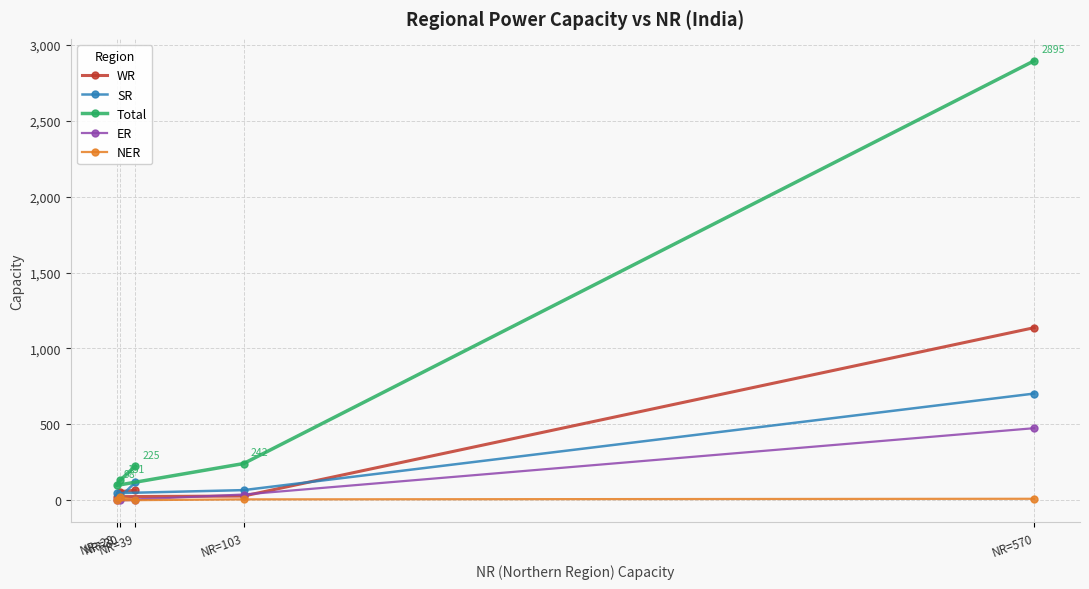

Which category has the highest value in the SR series?

NR=570